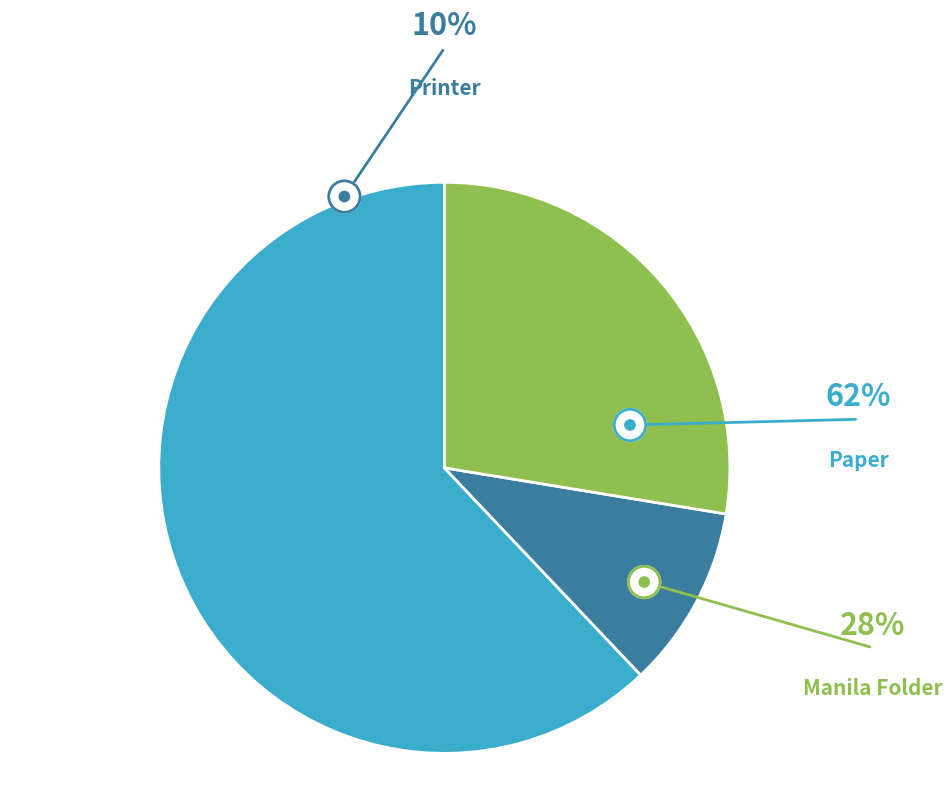

The Printer slice represents 19% of the pie. True or false?

False